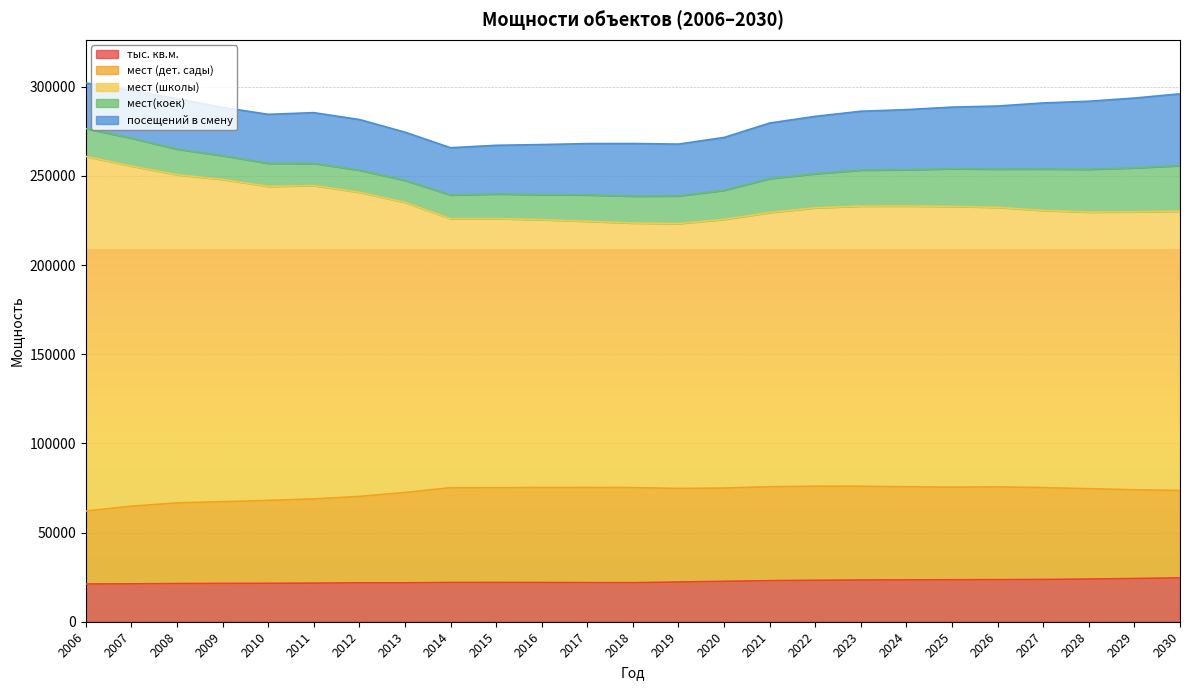

How many interior local peaks does the мест(коек) series have?

1